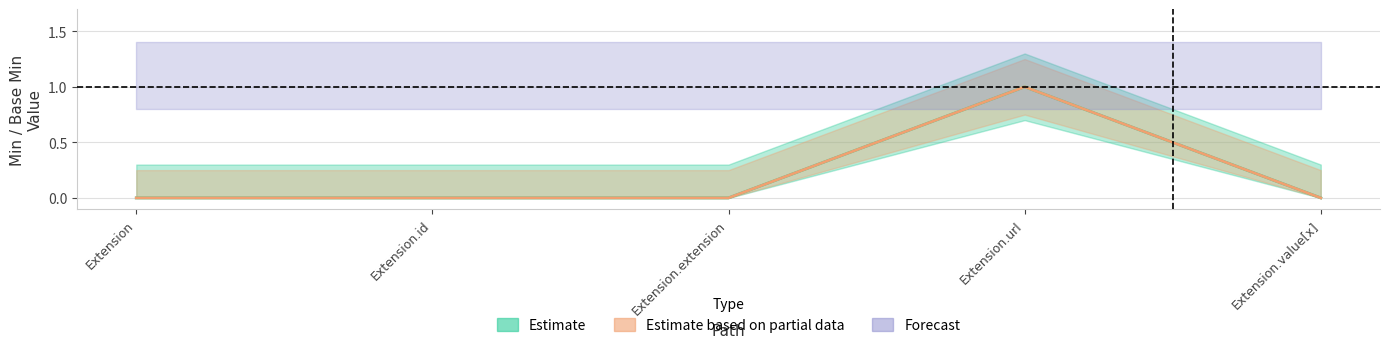

True or false: Base Min has more than 0 interior local peaks.

True